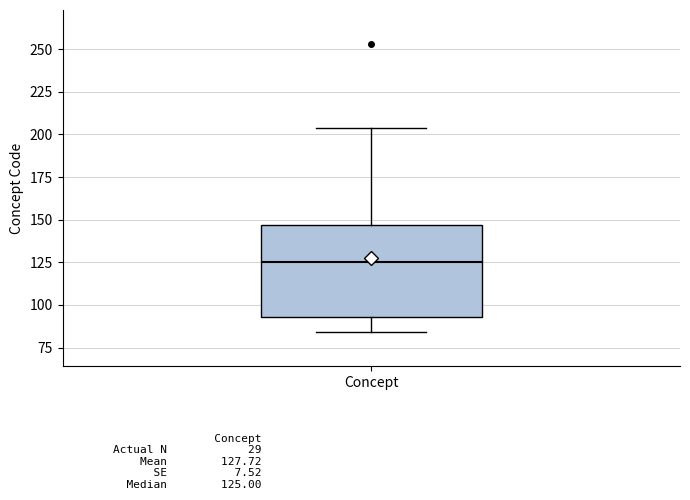

Read this box plot against the y-axis: the position of the median line, the range covered by the box, and the ends of both whiskers. The values are not printed on the chart, so give them approximately, as read against the axis.

median 125, box 95 to 145, whiskers 85 to 205